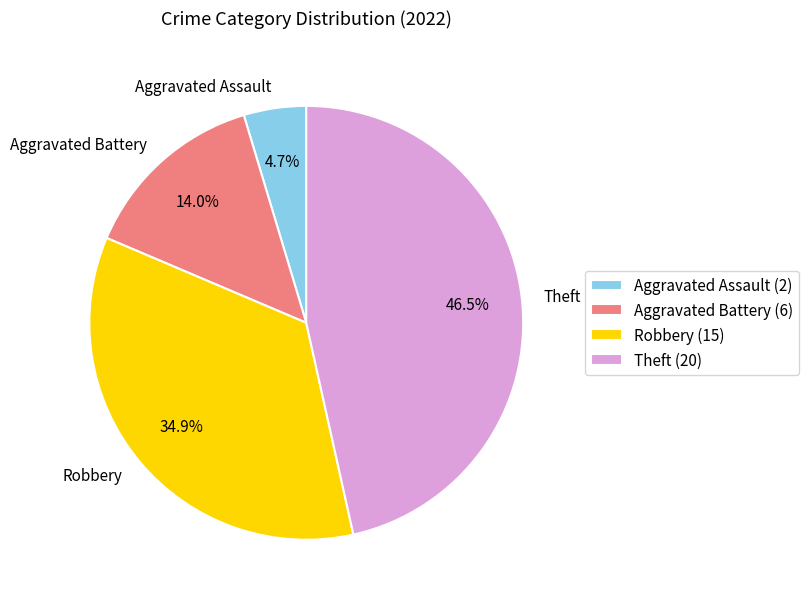

What is the largest slice in the pie chart?

Theft